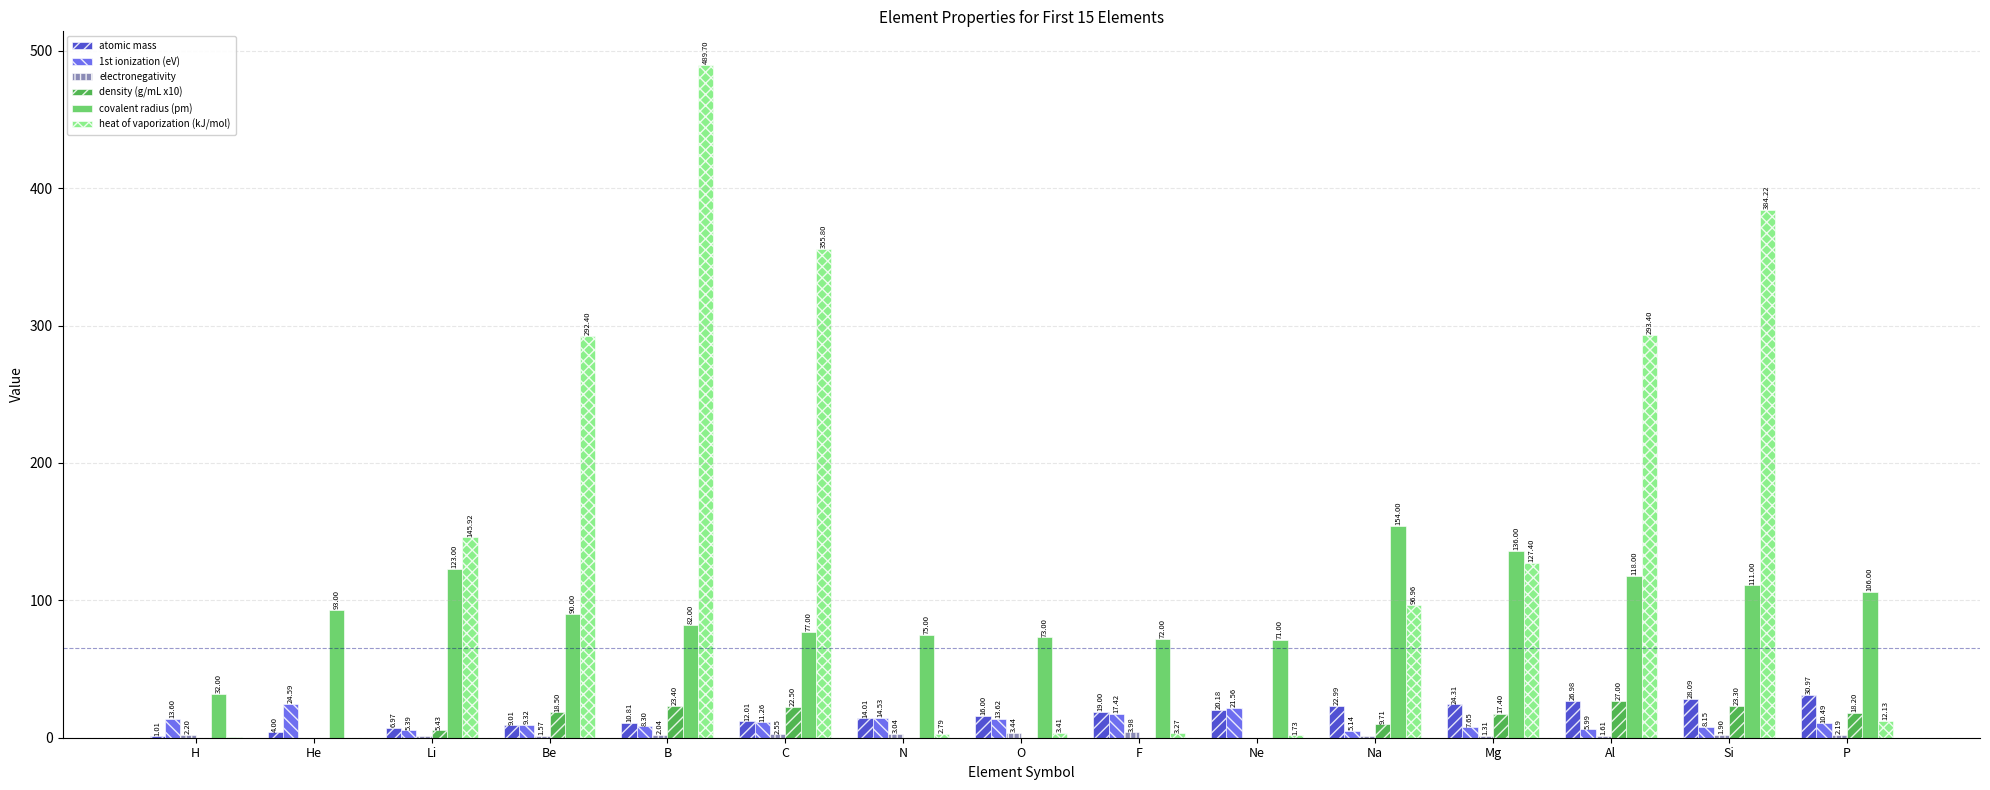

How many distinct data groups are displayed?

6